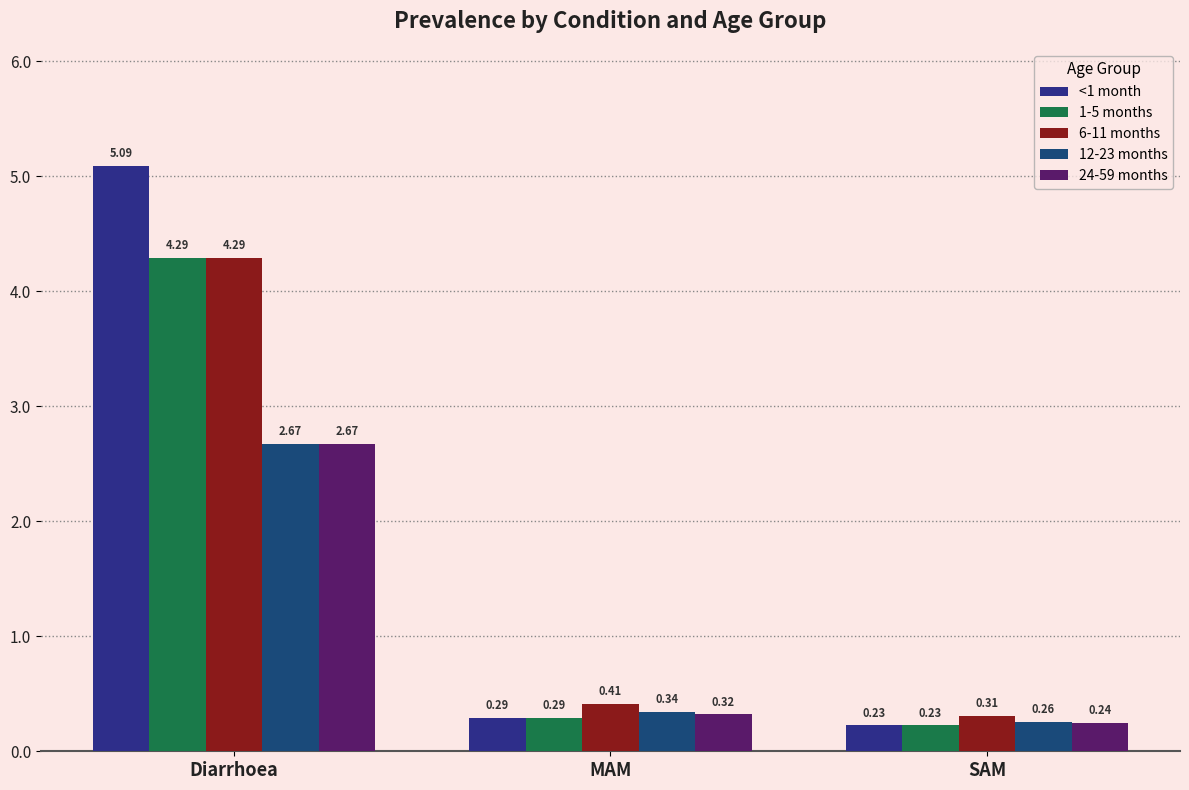

At which category does the chart reach its minimum across all series?

SAM